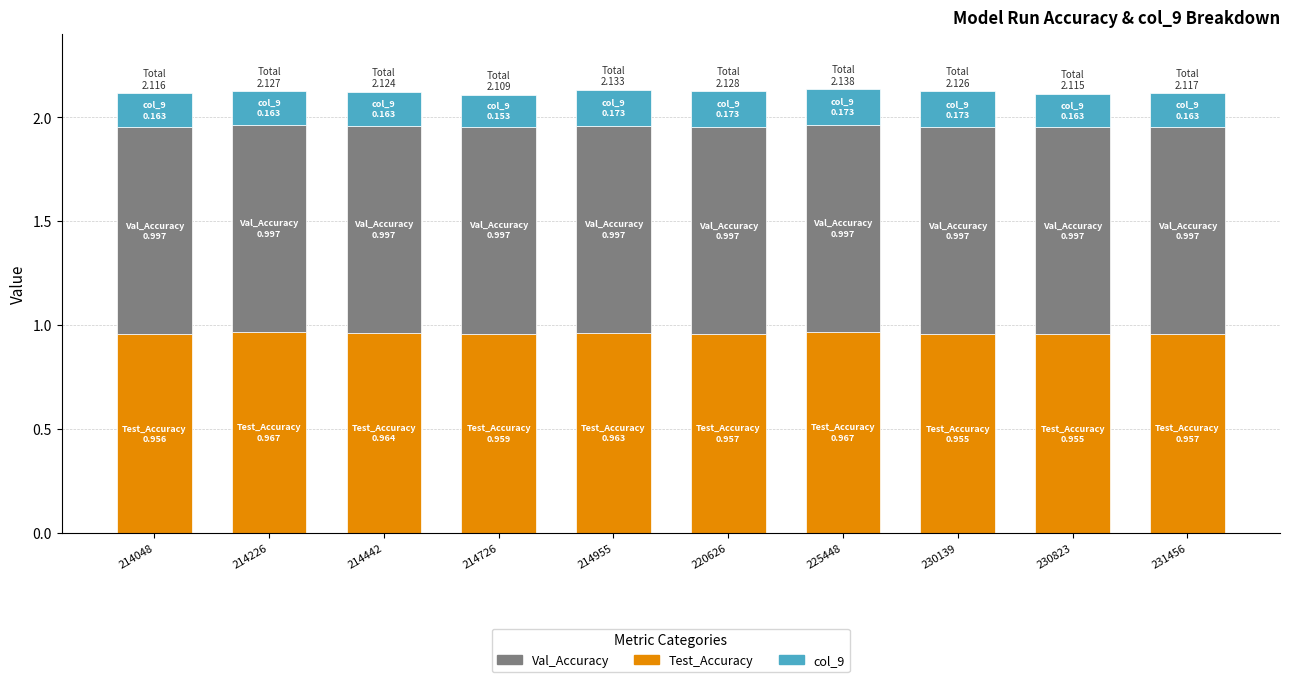

What is the sum of the Test_Accuracy values at 214226 and 214955?

1.9